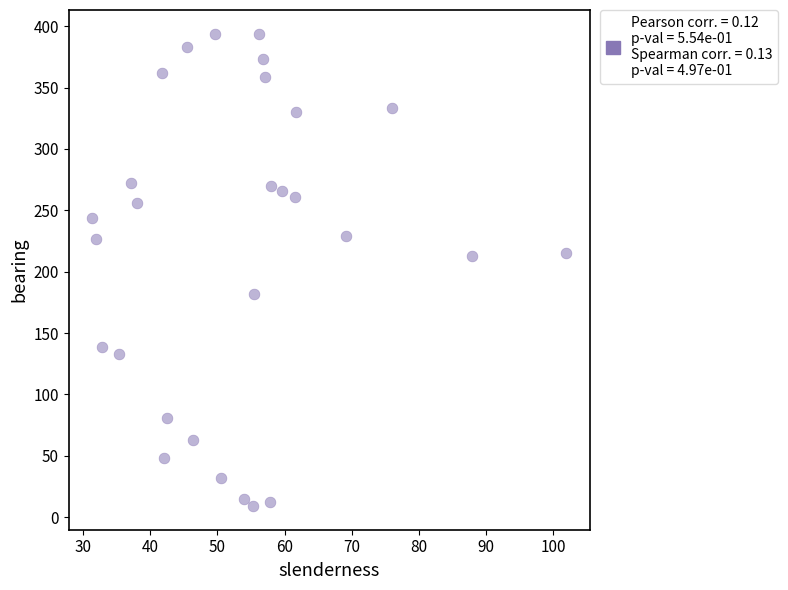

What is the range of Y values (max minus min)?

385